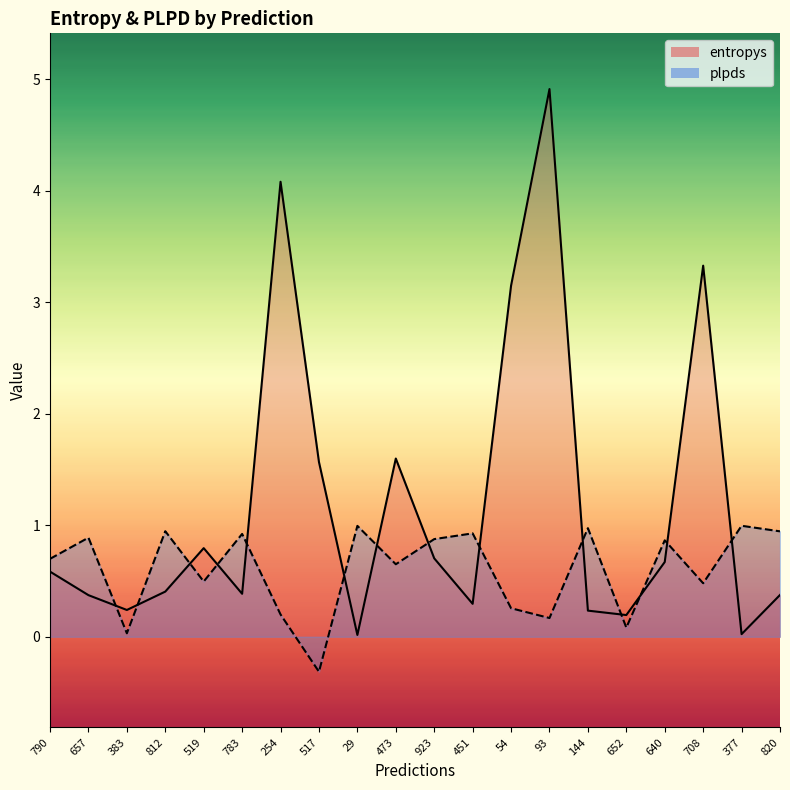

What is the highest value of the plpds series?

1.0